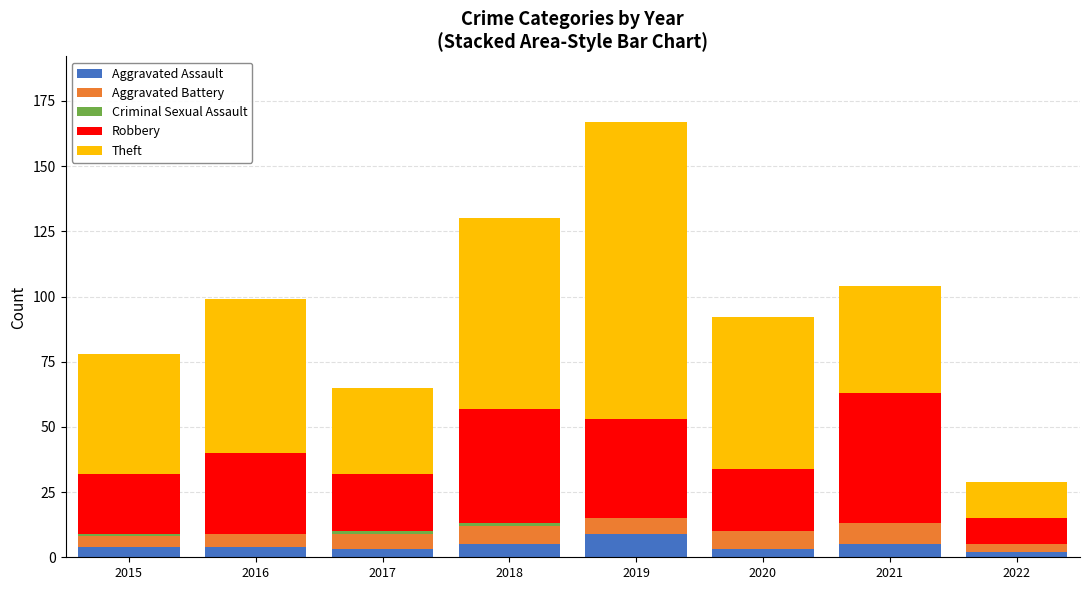

At which category is the sum across all series the highest?

2019